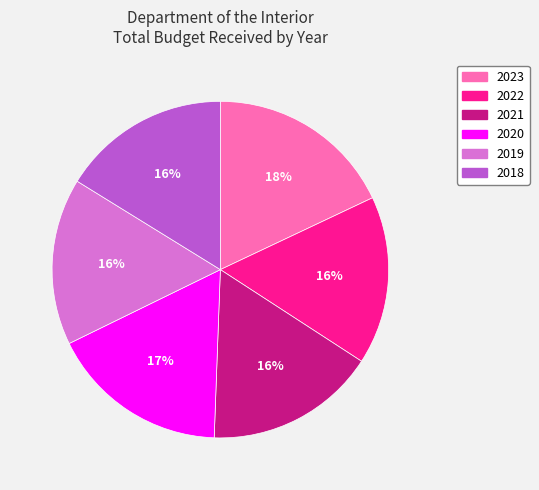

What percentage is the 2023 slice, to the nearest percent?

18%